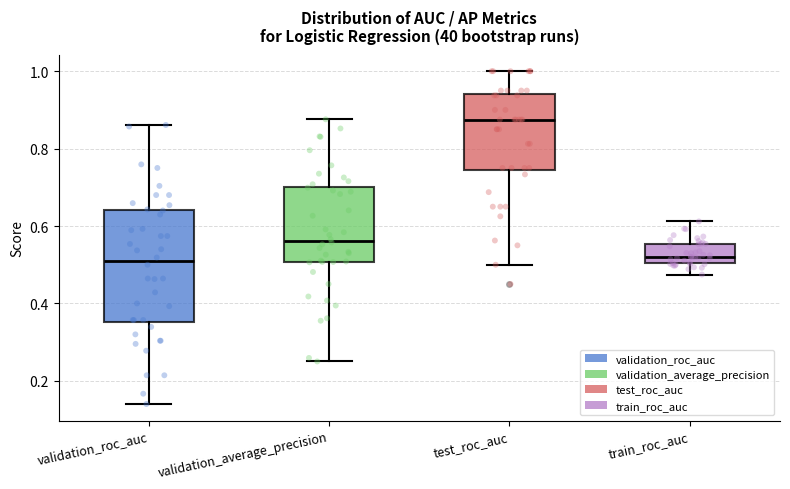

Reading left to right, read every box against the y-axis: the position of its median line, the range the box covers, and the ends of its whiskers. The values are not printed on the chart, so give them approximately, as read against the axis.

validation_roc_auc: median 0.50, box 0.36 to 0.64, whiskers 0.14 to 0.86
validation_average_precision: median 0.56, box 0.50 to 0.70, whiskers 0.26 to 0.88
test_roc_auc: median 0.88, box 0.74 to 0.94, whiskers 0.50 to 1.00
train_roc_auc: median 0.52, box 0.50 to 0.56, whiskers 0.48 to 0.62